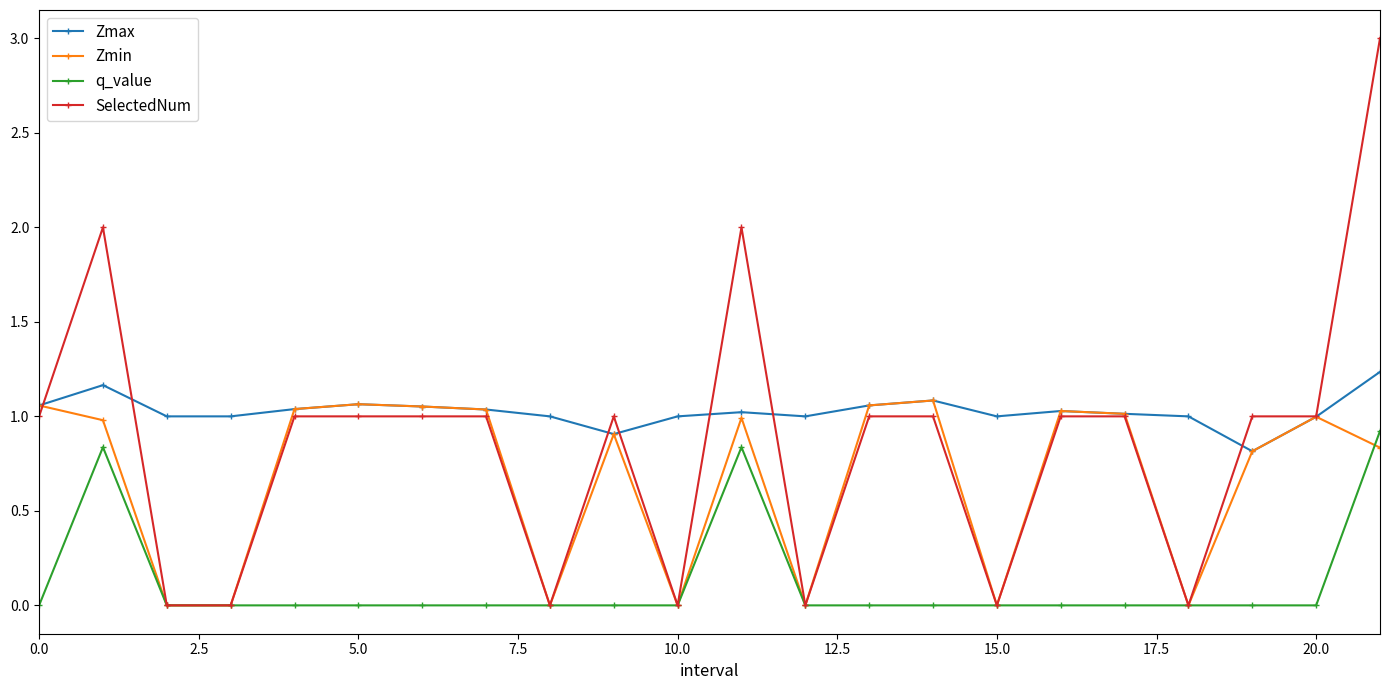

Which series has the largest total across all categories?

Zmax